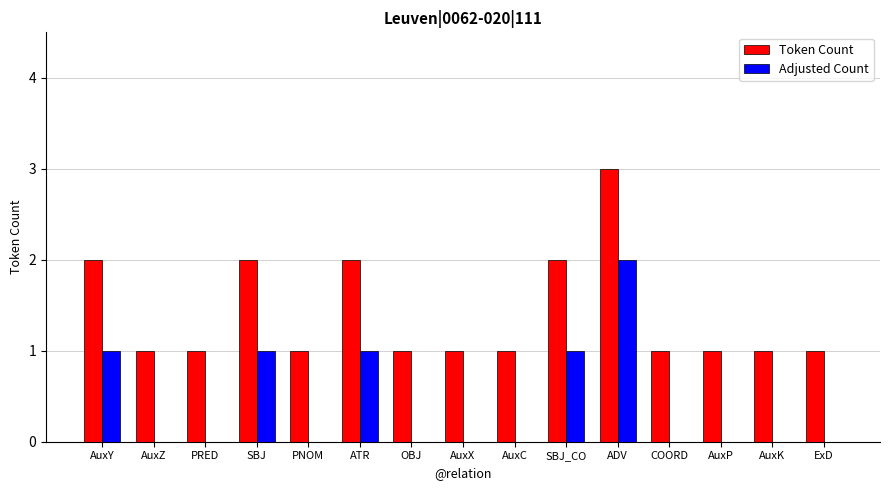

What is the sum of all Adjusted Count values?

6